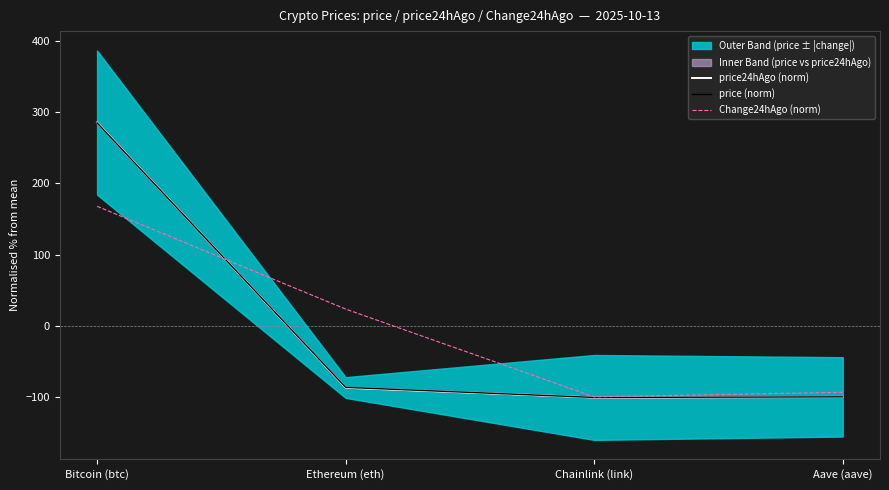

Count the number of categories in the chart.

4